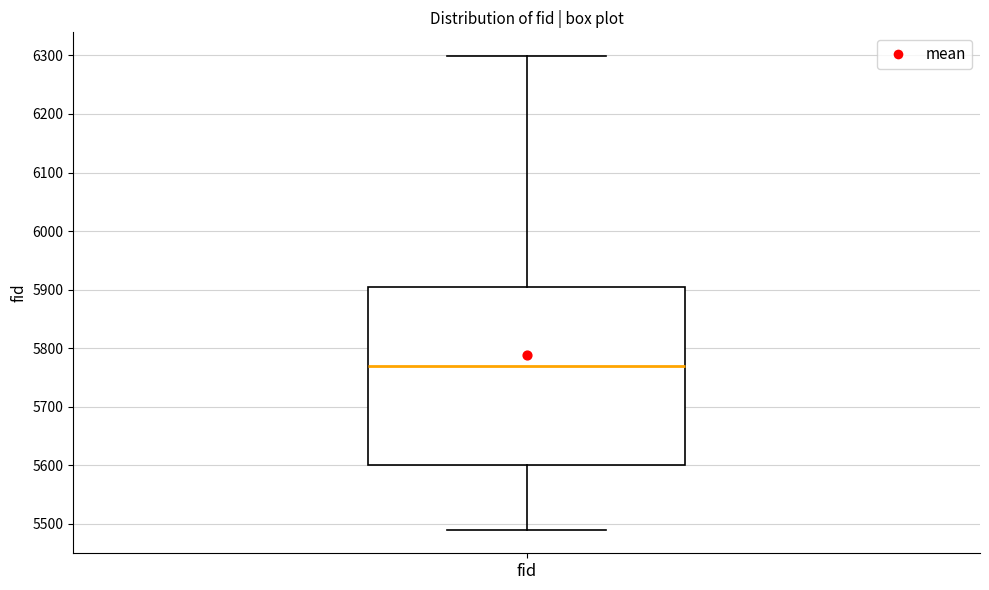

Where is the upper edge of the box for fid on the y-axis? The values are not printed on the chart, so give them approximately, as read against the axis.

5900